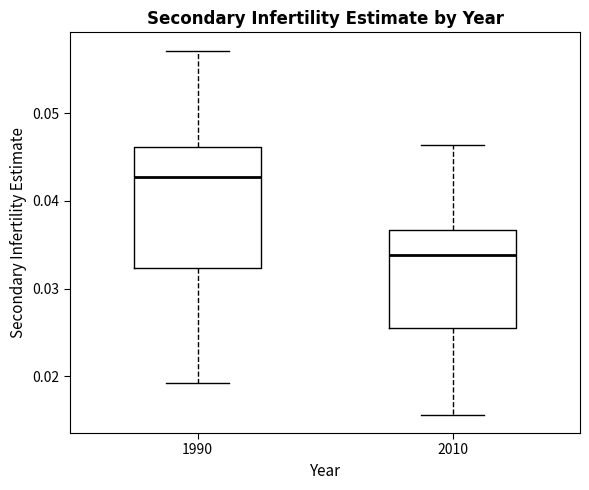

Reading left to right, transcribe this box plot: for each box, give where its median line is, the range the box spans, and where its two whiskers end, as read against the y-axis. The values are not printed on the chart, so give them approximately, as read against the axis.

1990: median 0.043, box 0.032 to 0.046, whiskers 0.019 to 0.057
2010: median 0.034, box 0.026 to 0.037, whiskers 0.016 to 0.046